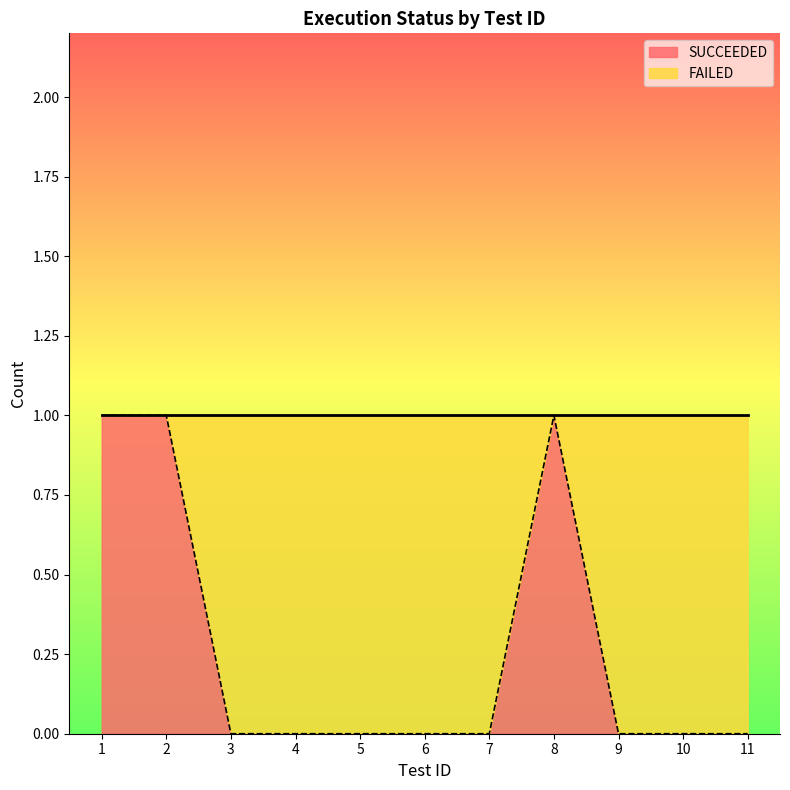

What is the value of the 2nd point from the left?

1